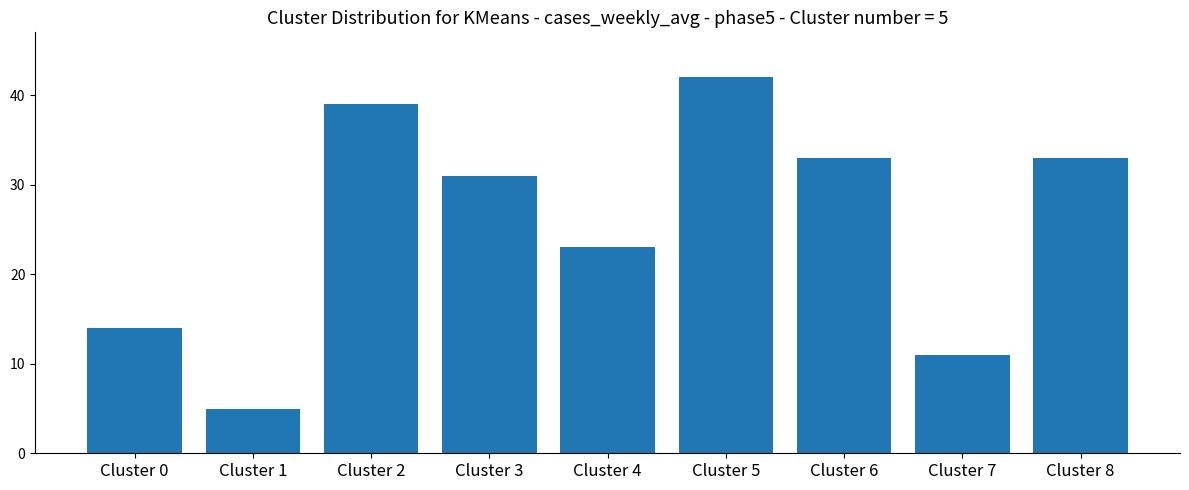

What is the maximum value shown in the chart?

42